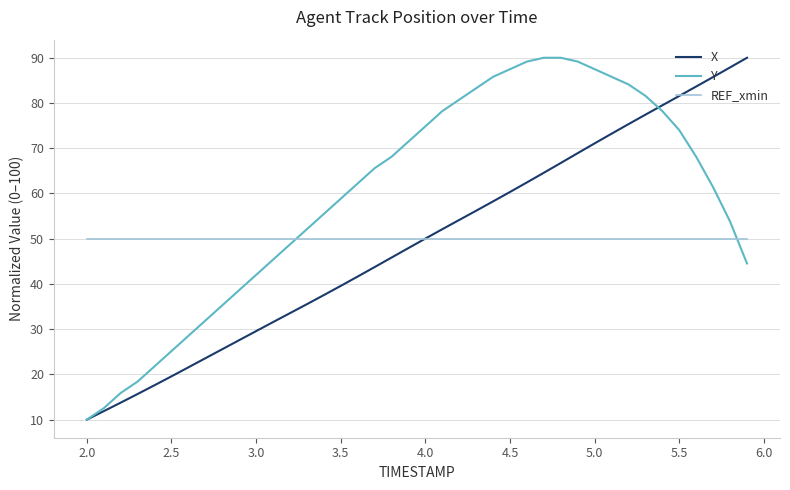

Does the chart display data point markers on the line(s)?

No